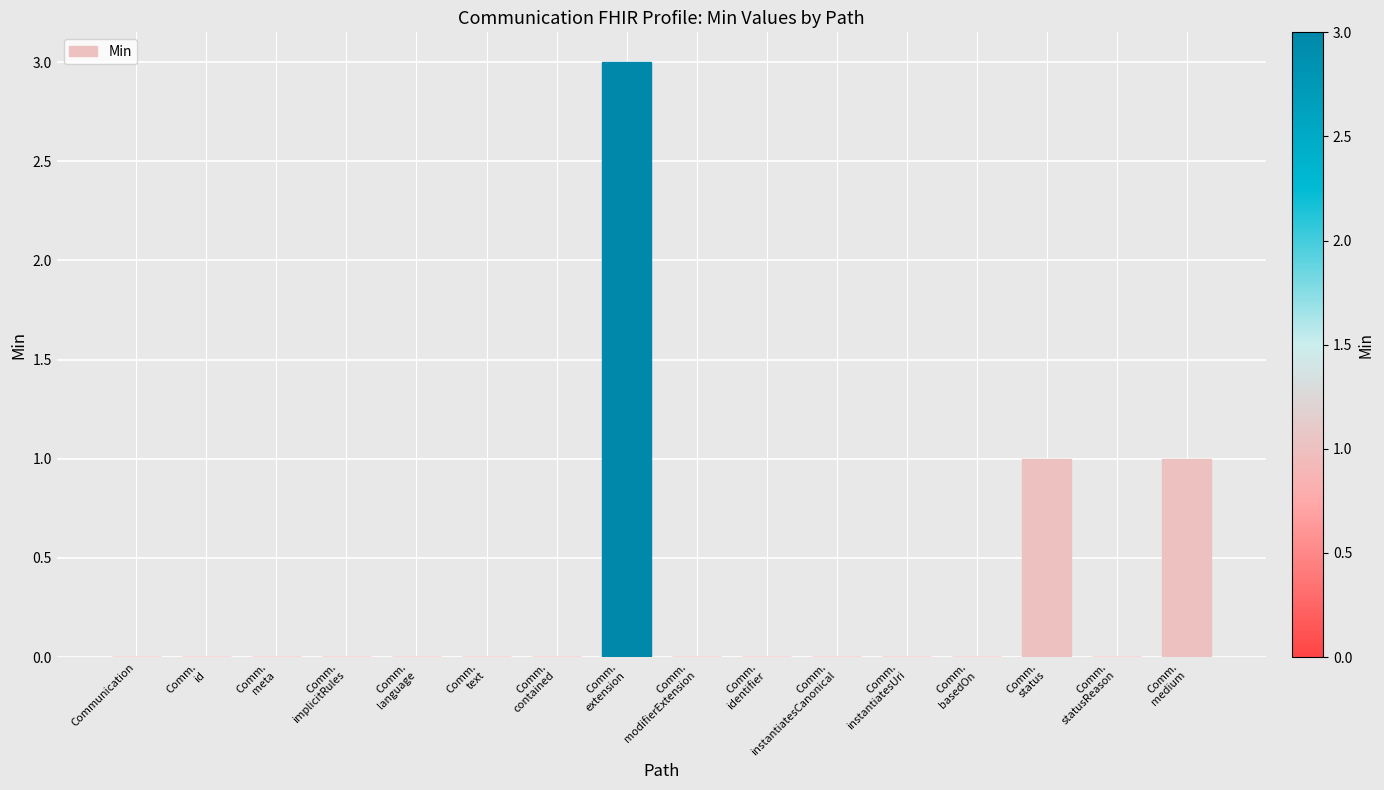

What is the maximum value shown in the chart?

3